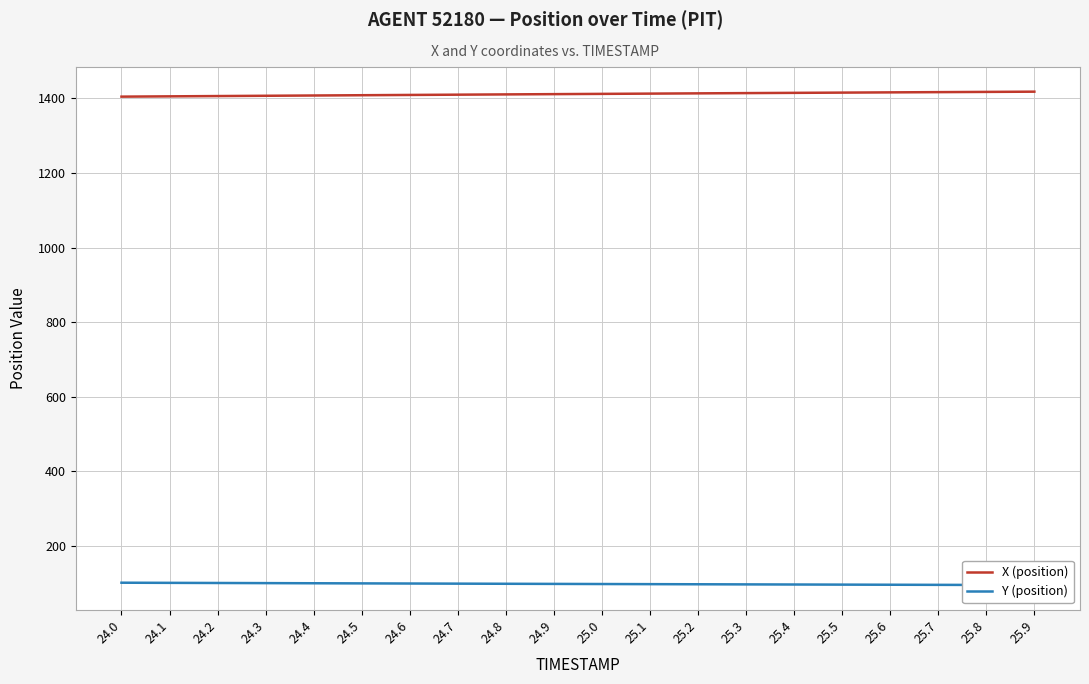

Which series changed the most between 24.3 and 25.8?

X (position)